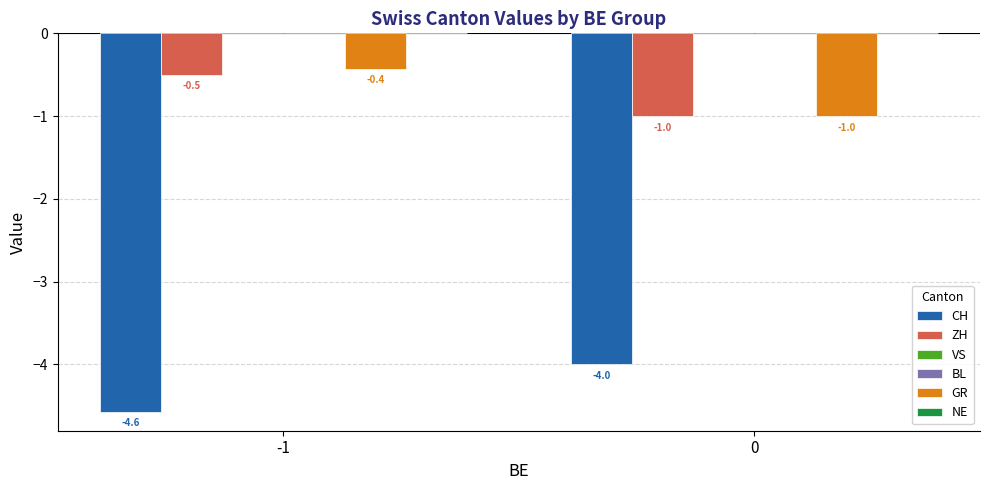

Reading left to right, what are all the values shown in this chart?

CH: -4.6	-4.0
ZH: -0.5	-1.0
VS: 0.0	0.0
BL: 0.0	0.0
GR: -0.4	-1.0
NE: 0.0	0.0